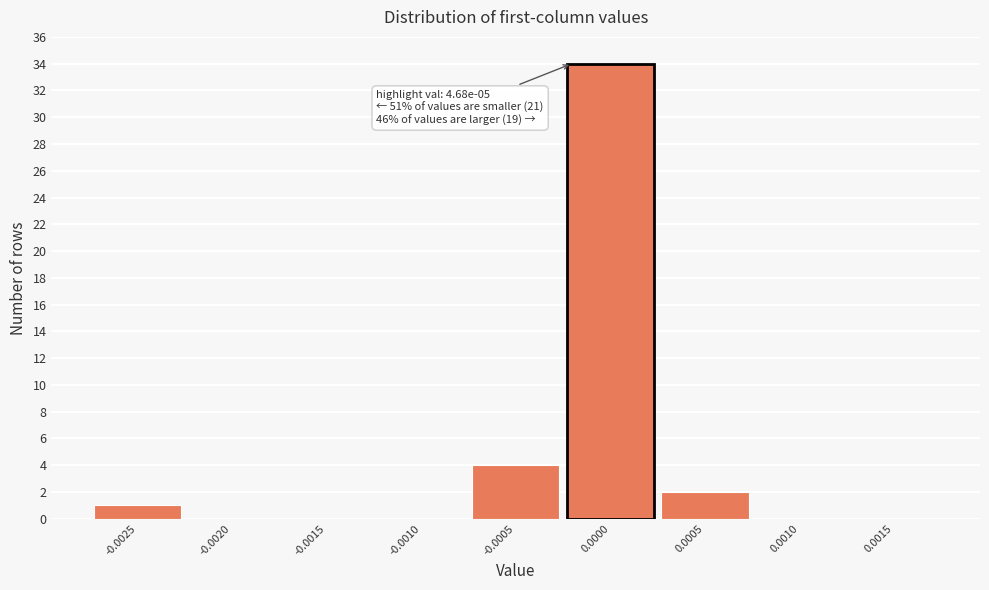

Reading right to left, transcribe all the data shown in this chart.

0.0015=0	0.0010=0	0.0005=2	0.0000=34	-0.0005=4	-0.0010=0	-0.0015=0	-0.0020=0	-0.0025=1